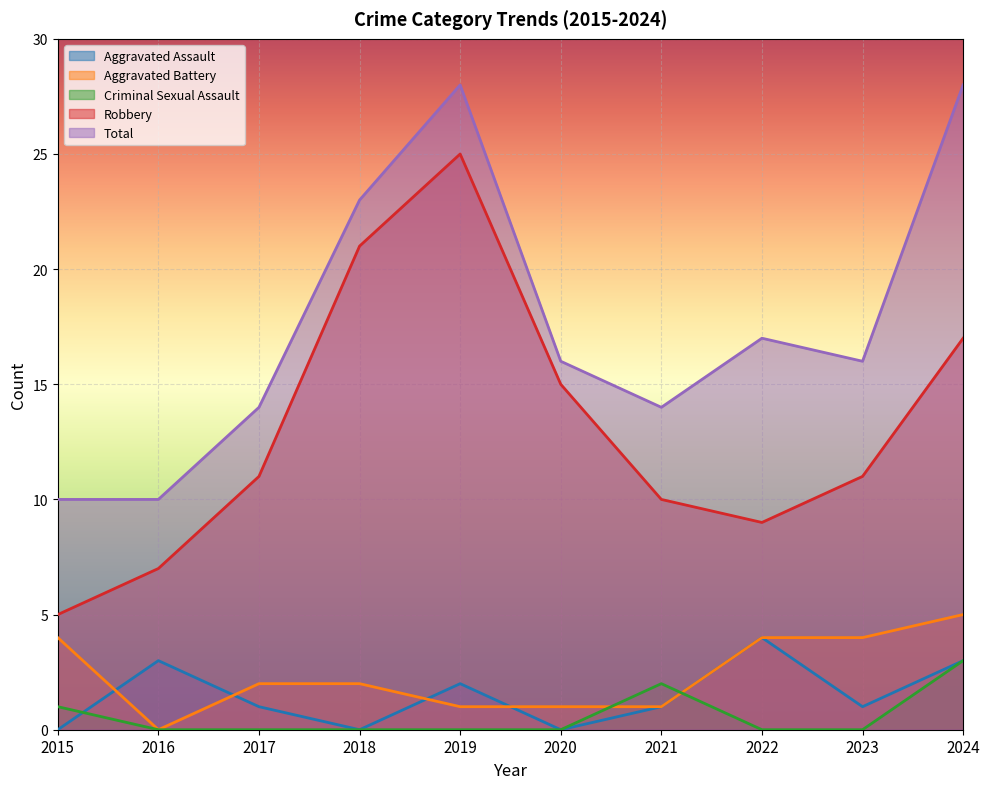

Where is Criminal Sexual Assault nearest to the value 1?

2015